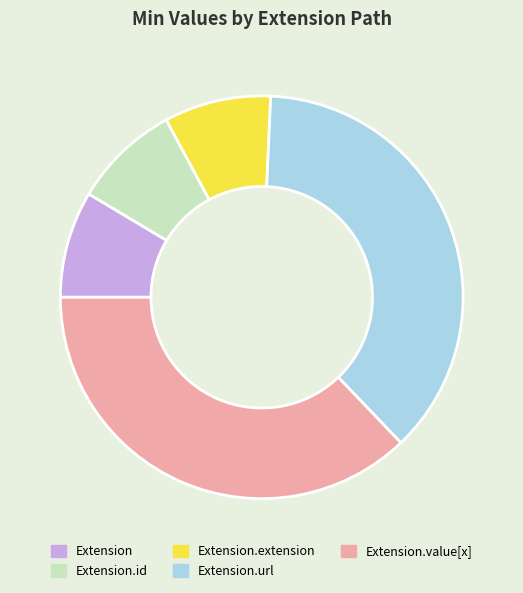

Is it true that Extension.id is 1% of the pie?

False